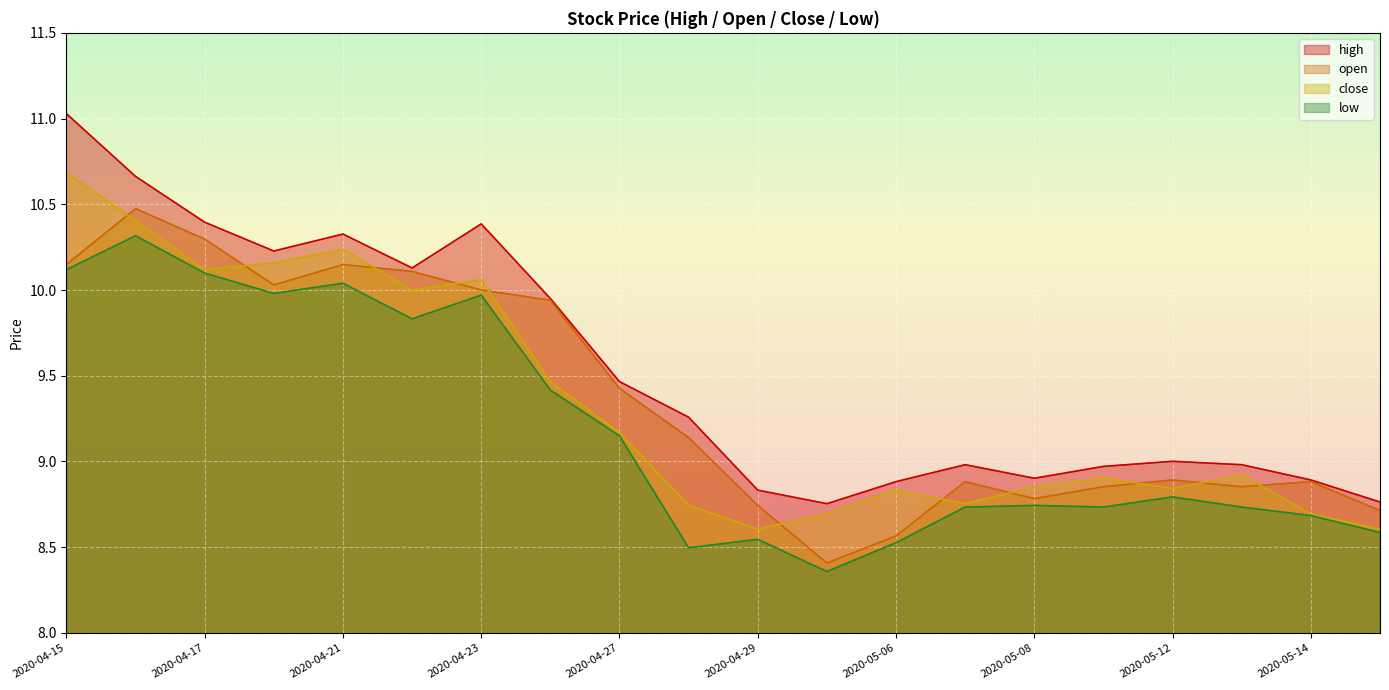

What is the lowest value of the high series?

8.8